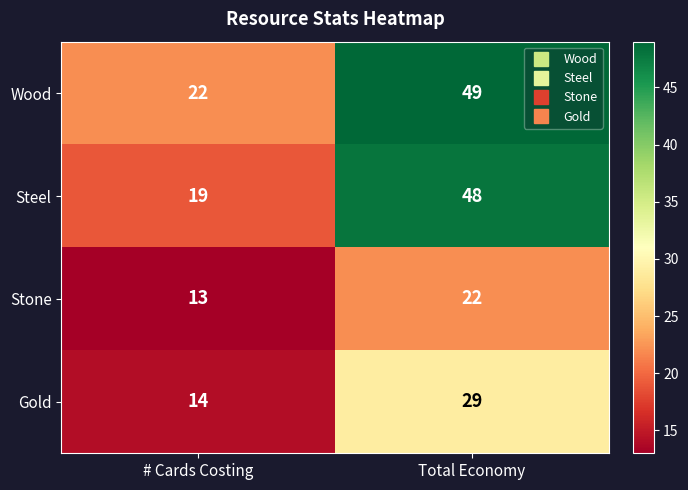

Reading left to right, what are all the values shown in this chart?

Wood: 22	49
Steel: 19	48
Stone: 13	22
Gold: 14	29